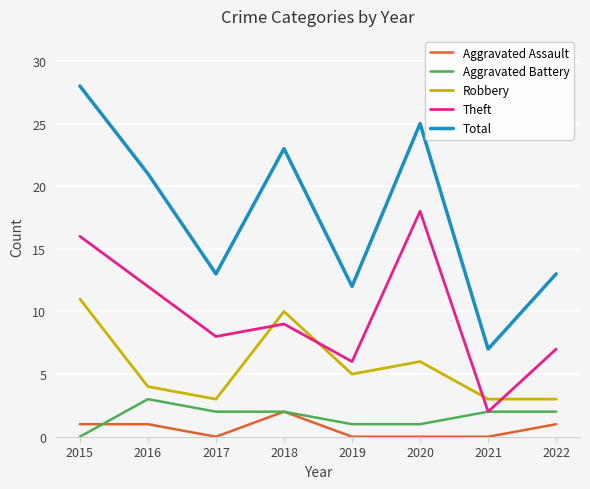

List the series in order of their peak value, lowest first.

Aggravated Assault, Aggravated Battery, Robbery, Theft, Total